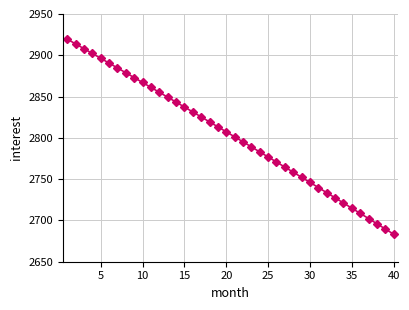

What is the sum of all values?

112131.1